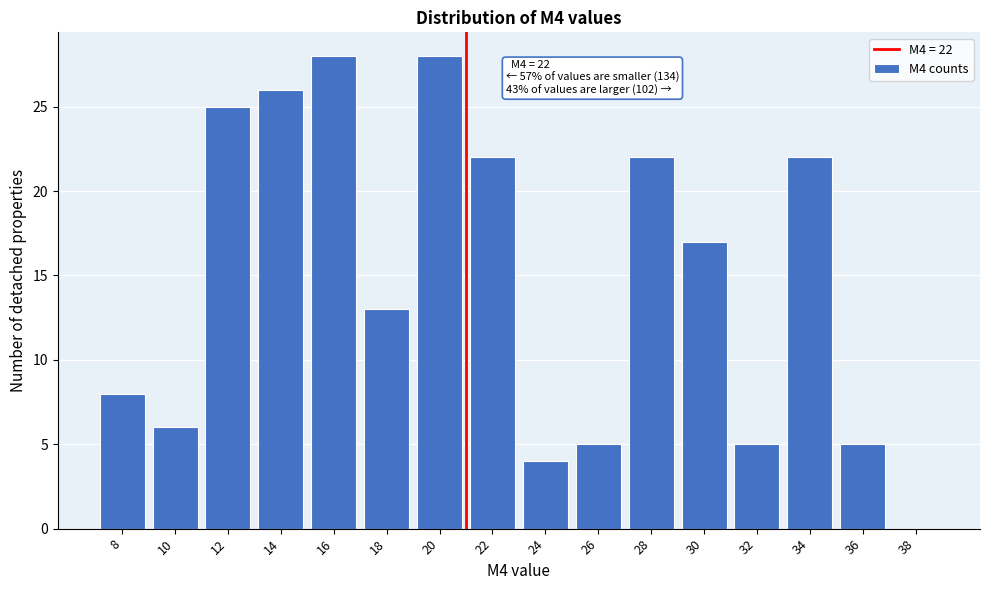

Reading right to left, extract all data points from this chart.

38=0	36=5	34=22	32=5	30=17	28=22	26=5	24=4	22=22	20=28	18=13	16=28	14=26	12=25	10=6	8=8